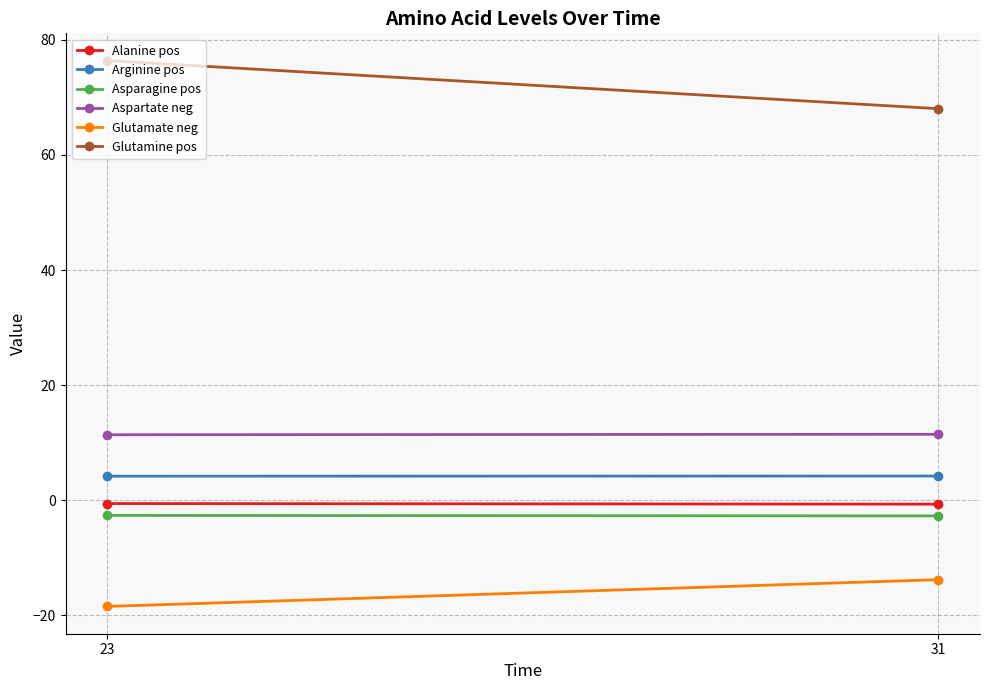

What is the sum of the Glutamate neg values at 31 and 23?

-32.2